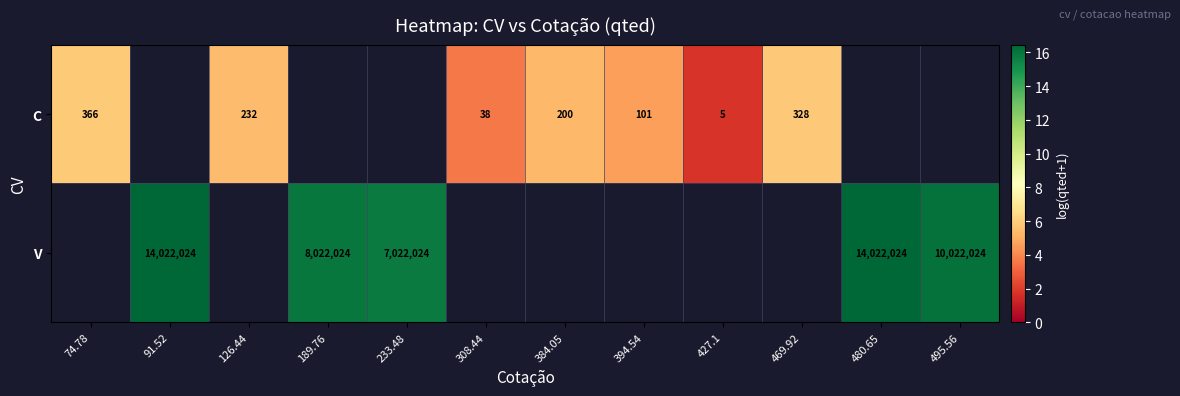

Is it true that C equals 3.7 at 308.44?

True